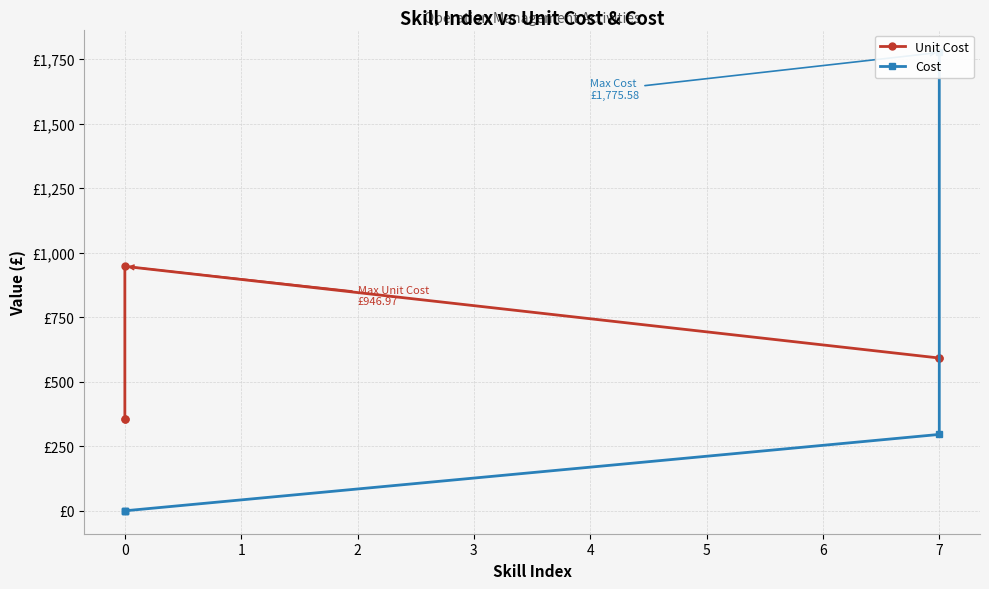

In Unit Cost, how many points are higher than both neighbors (excluding endpoints)?

1